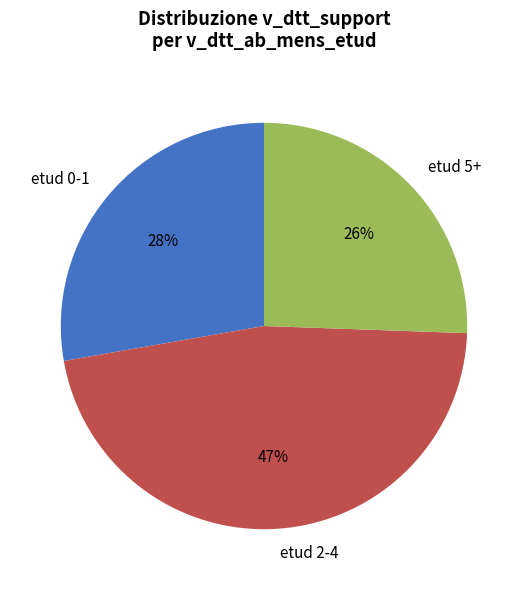

Rank the categories by value from lowest to highest.

etud 5+, etud 0-1, etud 2-4